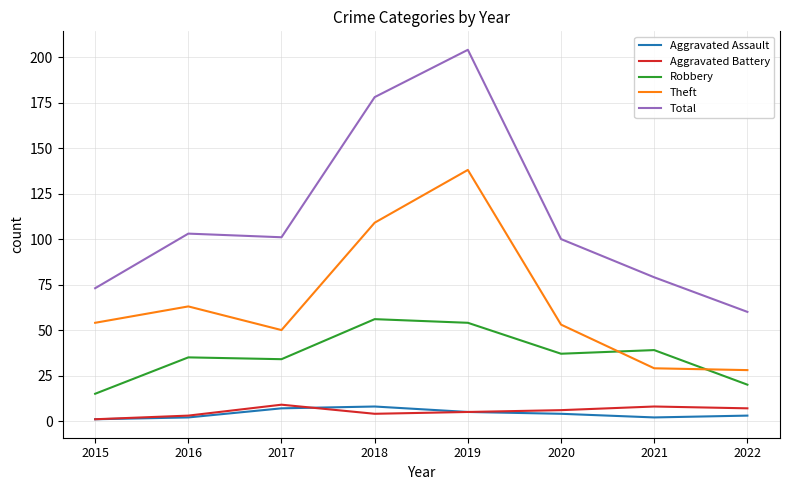

True or false: Robbery and Total cross at least once.

False